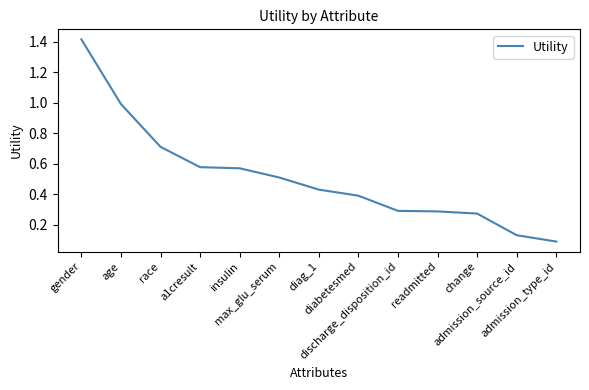

What is the maximum value shown in the chart?

1.4